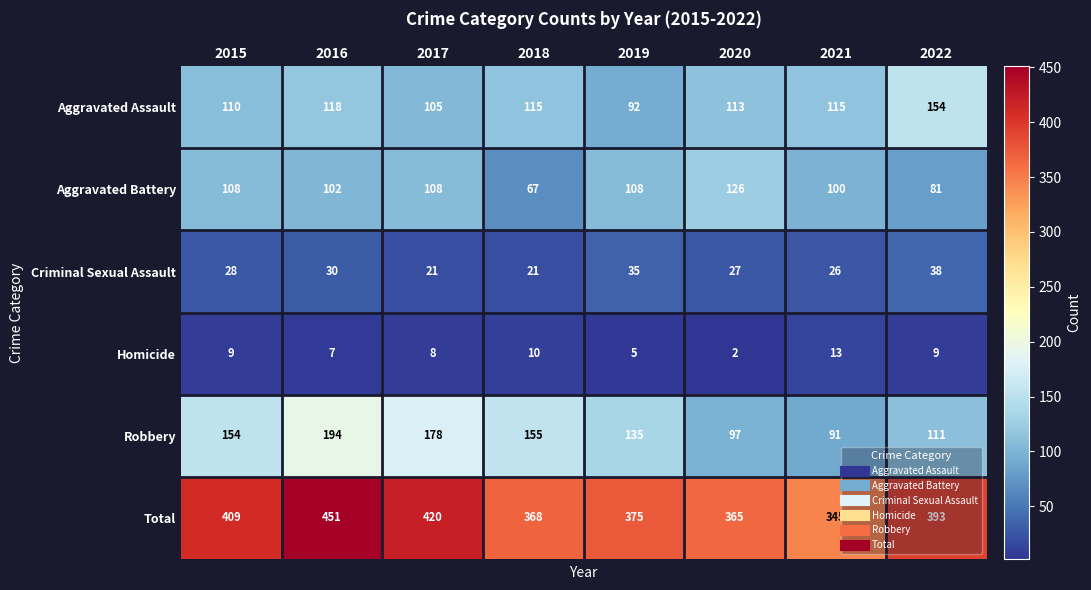

At which category is the sum across all series the highest?

2016